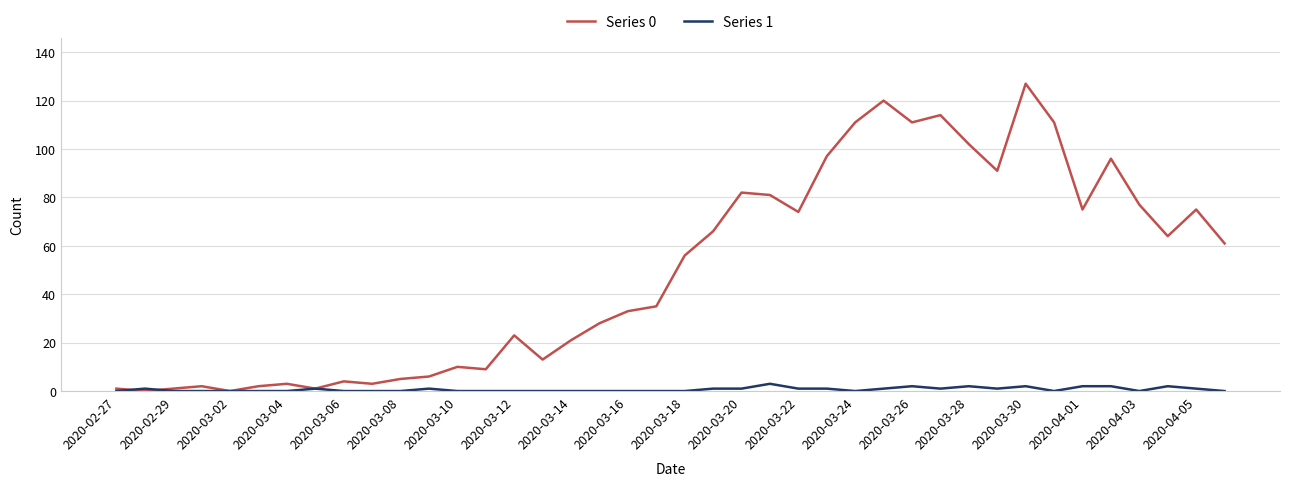

List the series in order of their peak value, highest first.

Series 0, Series 1